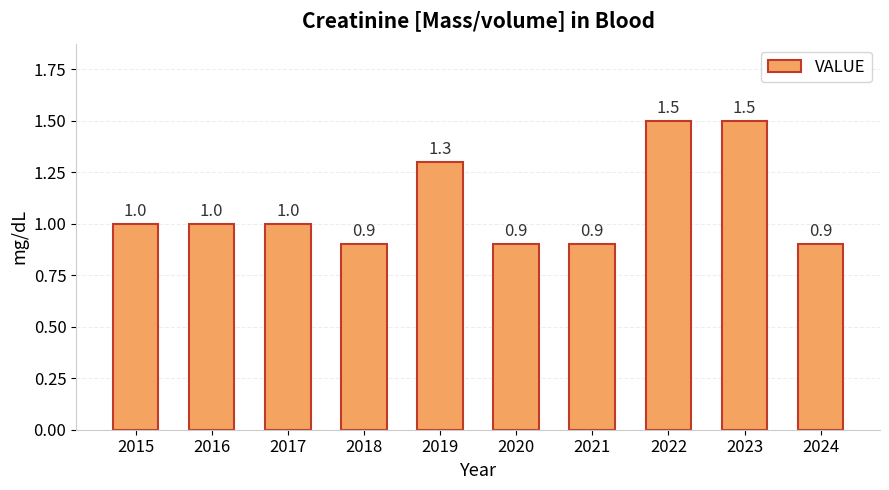

What is the difference between the maximum and second lowest values?

0.6